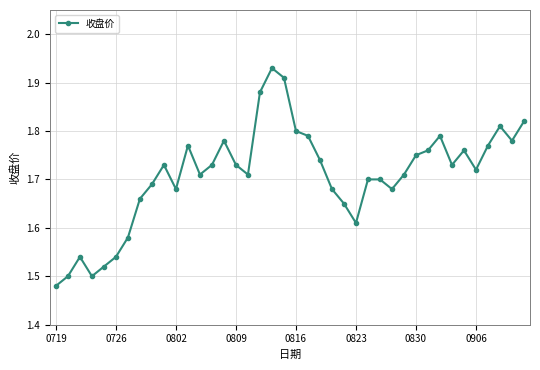

Count the values in the range 1 to 2.

40